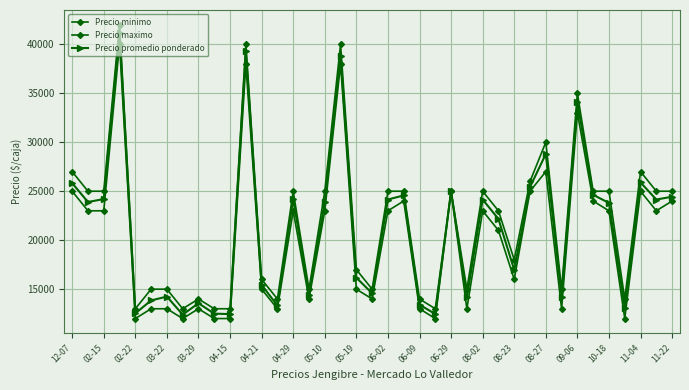

How many data points in Precio minimo are less than 23000?

19